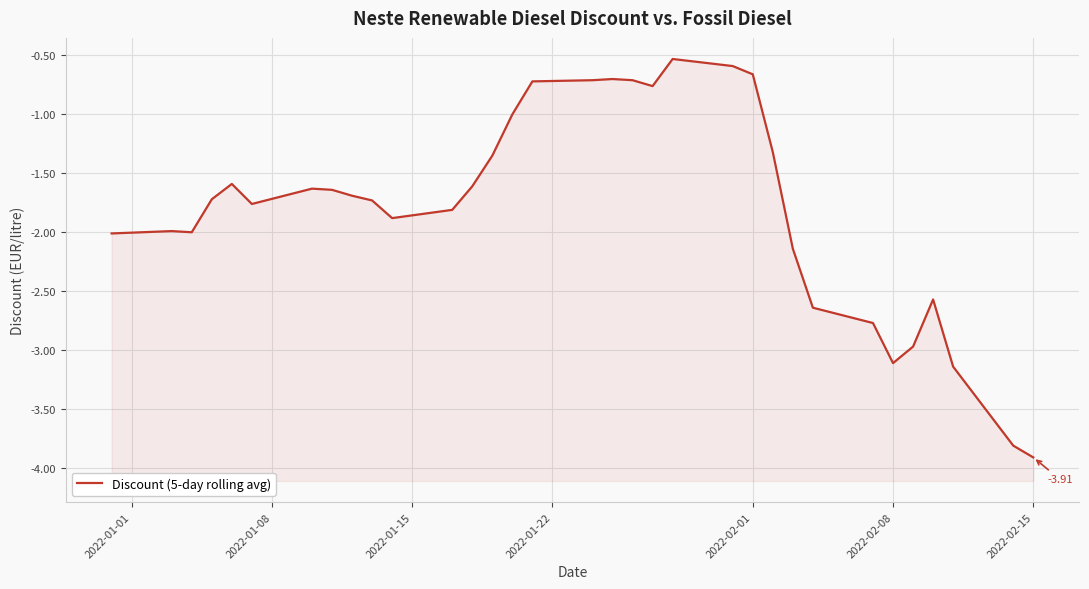

What is the sum of all values?

-59.2